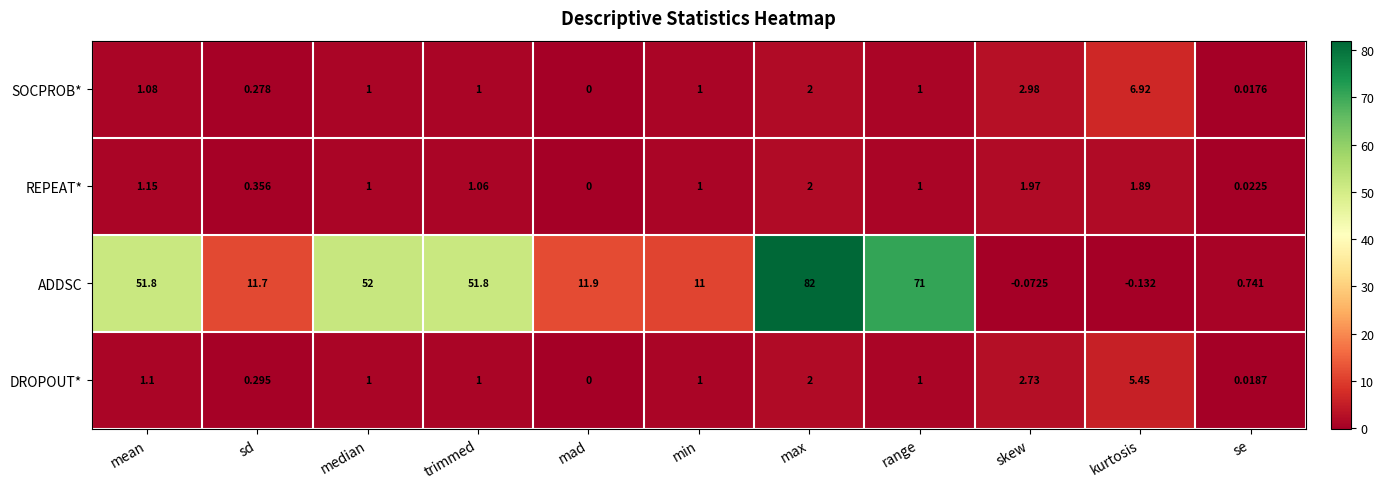

Which label corresponds to the largest value in the chart?

max